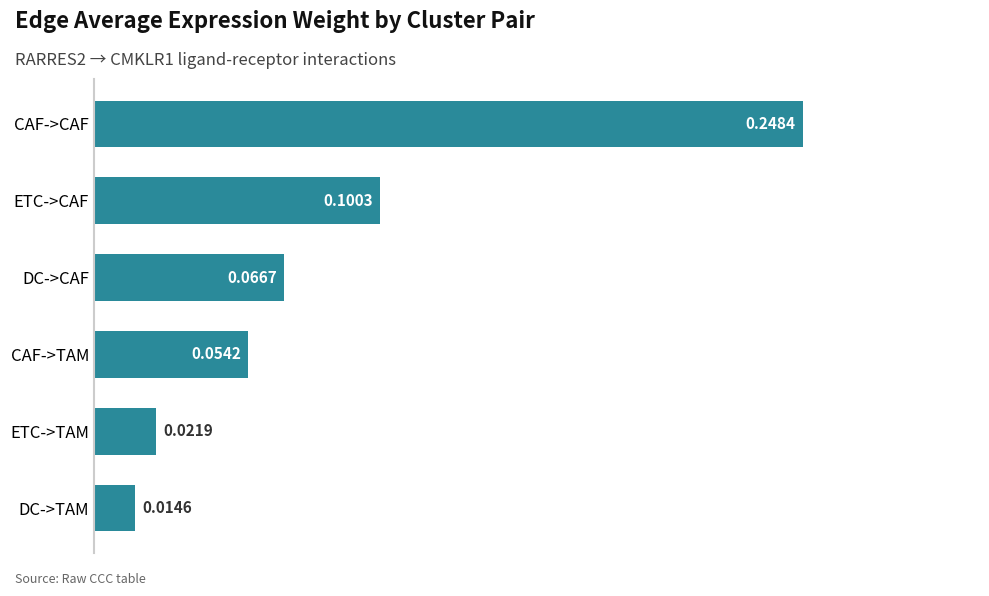

At which label is the value closest to 0?

DC->TAM